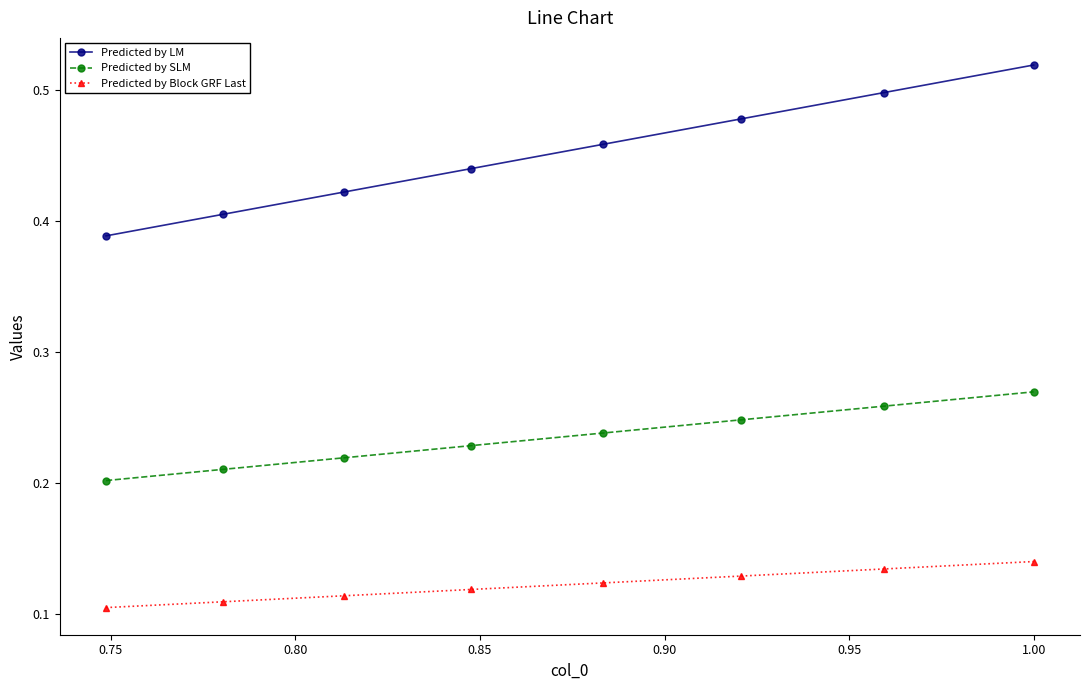

Rank the series by their maximum value, from highest to lowest.

Predicted by LM, Predicted by SLM, Predicted by Block GRF Last